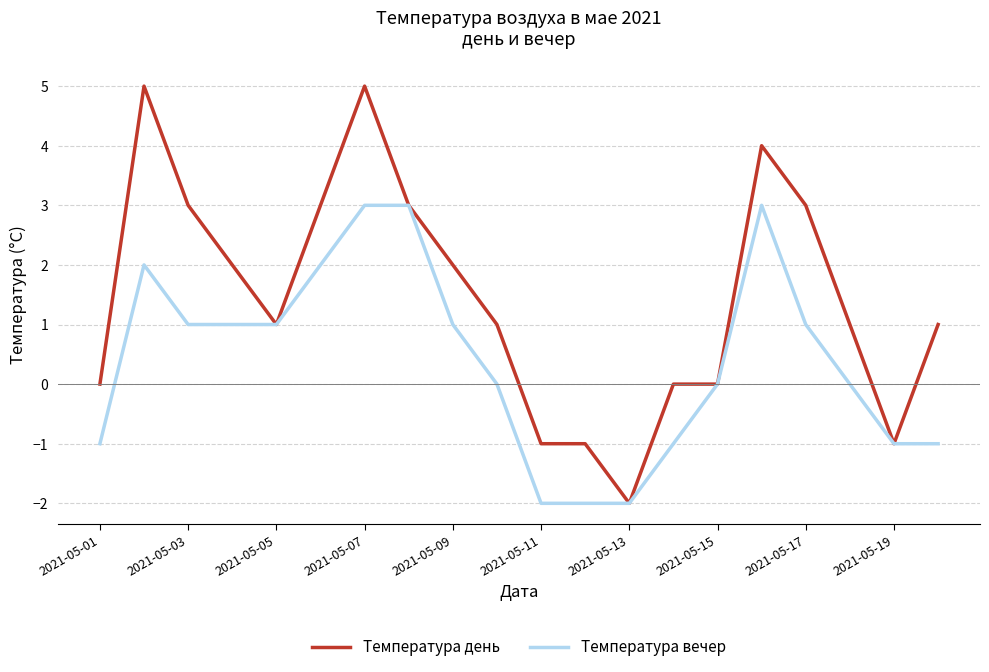

Which series has the largest total across all categories?

Температура день